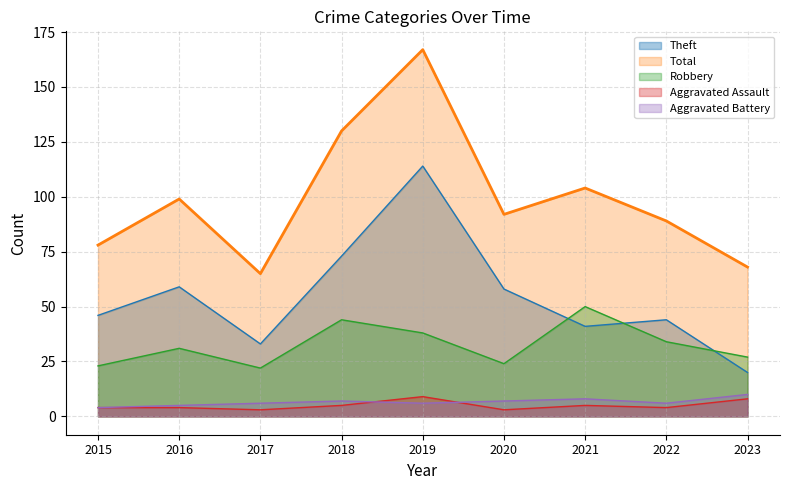

At which category is the sum across all series the highest?

2019